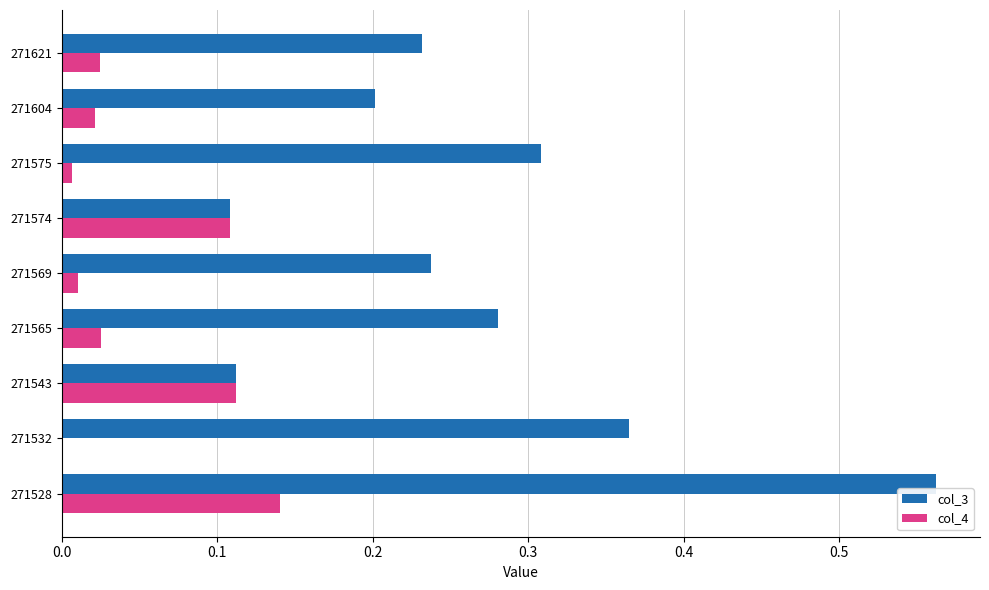

Count the number of data series in this chart.

2